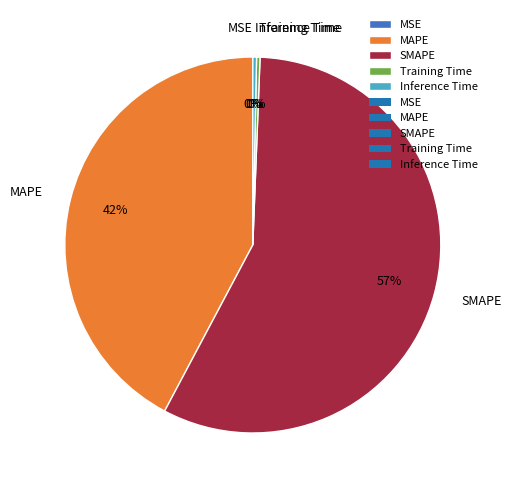

Which category has the biggest portion of the pie?

SMAPE